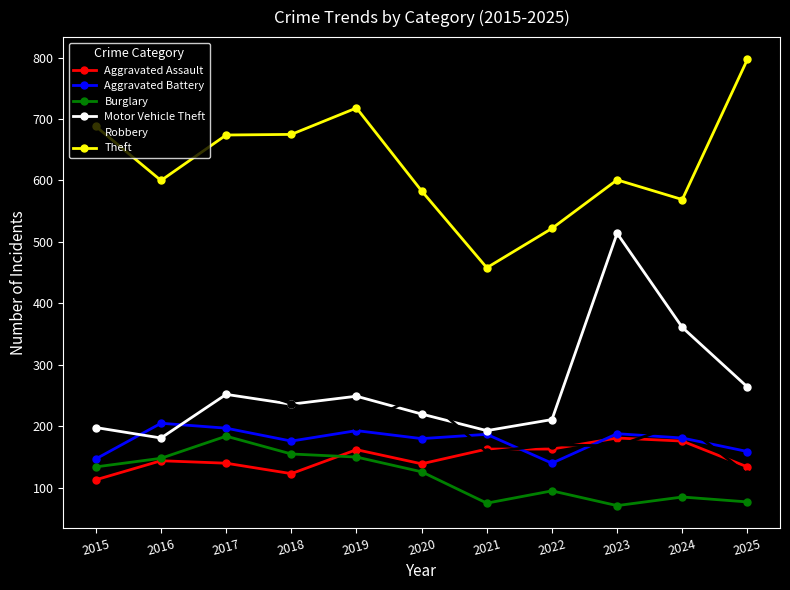

Where is the first local maximum for Robbery?

2016